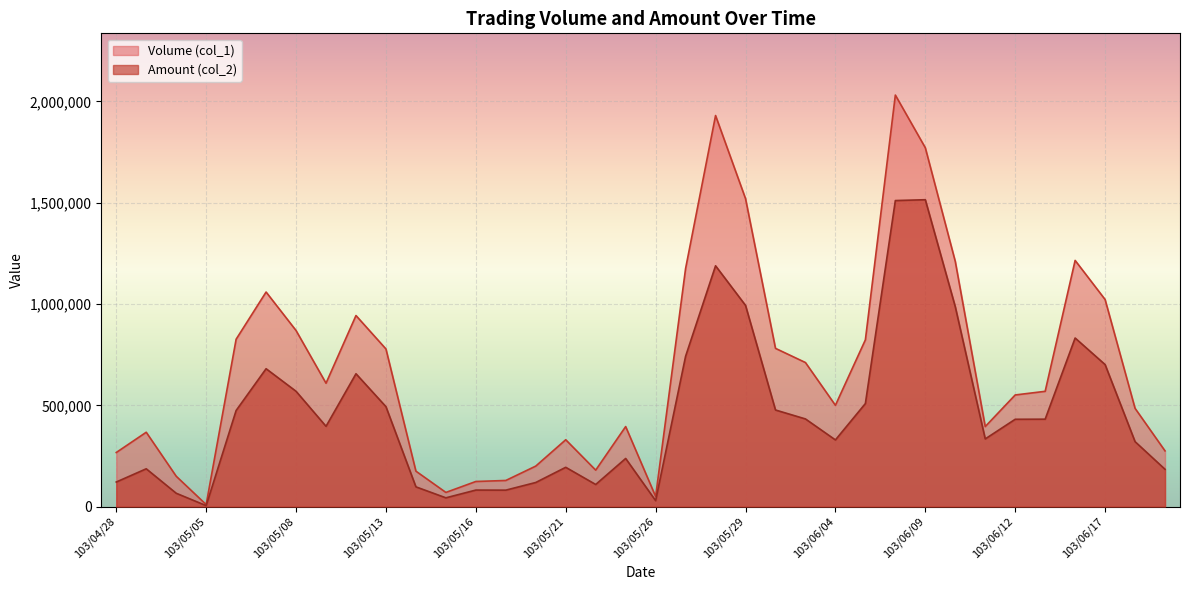

What are all the series names shown in the legend?

Volume (col_1), Amount (col_2)